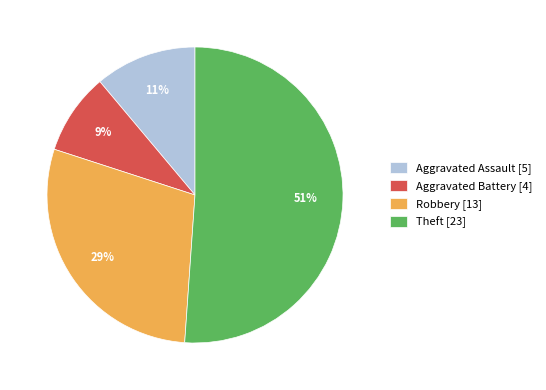

To the nearest percent, what portion does Aggravated Battery represent?

9%